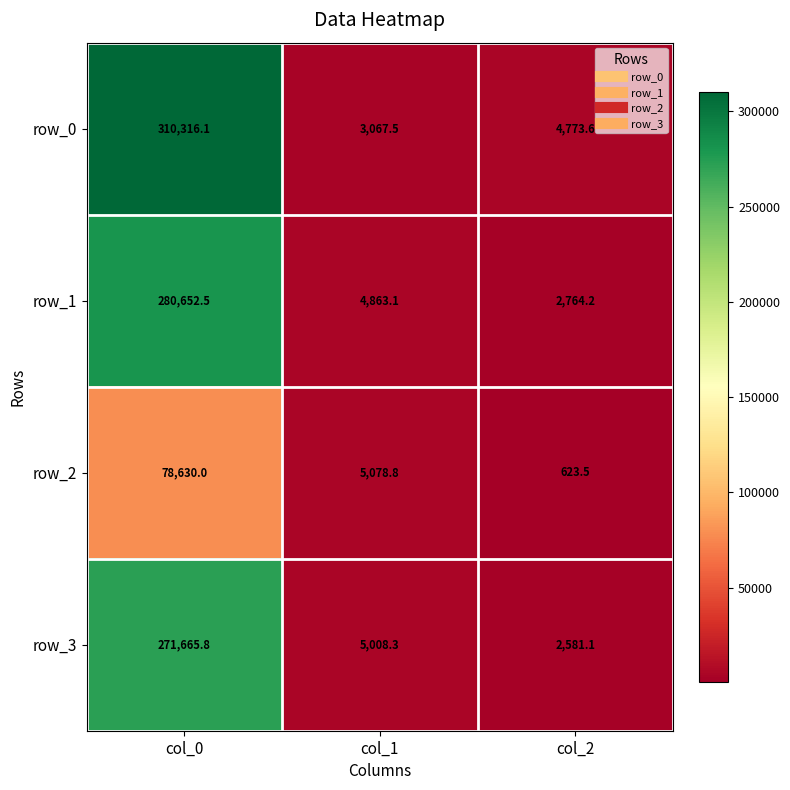

Between col_0 and col_1, which series saw the biggest shift?

row_0